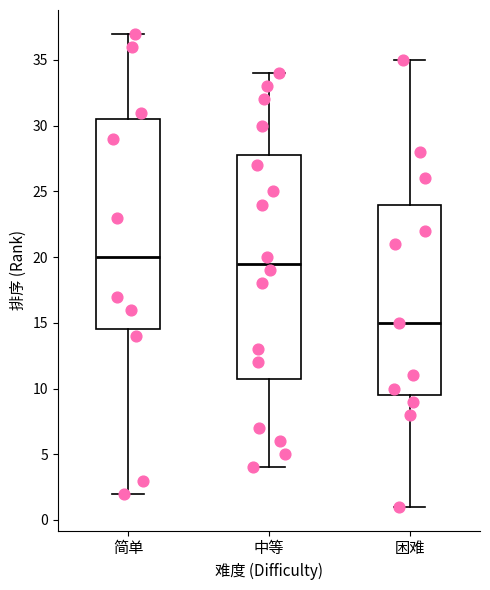

Reading left to right, read every box against the y-axis: the position of its median line, the range the box covers, and the ends of its whiskers. The values are not printed on the chart, so give them approximately, as read against the axis.

简单: median 20.0, box 14.5 to 30.5, whiskers 2.0 to 37.0
中等: median 19.5, box 11.0 to 28.0, whiskers 4.0 to 34.0
困难: median 15.0, box 9.5 to 24.0, whiskers 1.0 to 35.0